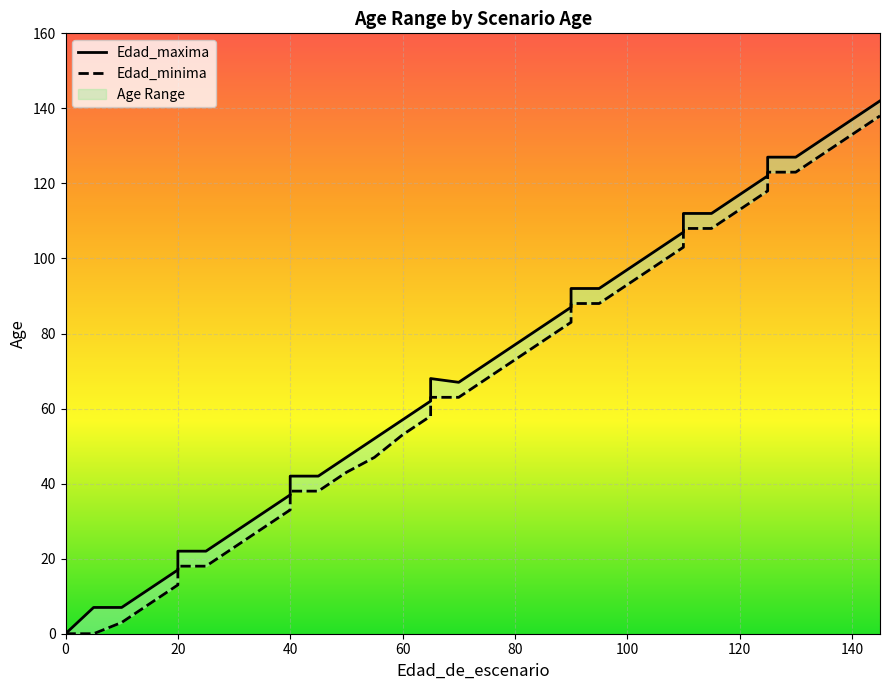

True or false: Edad_maxima and Edad_minima cross at least once.

False